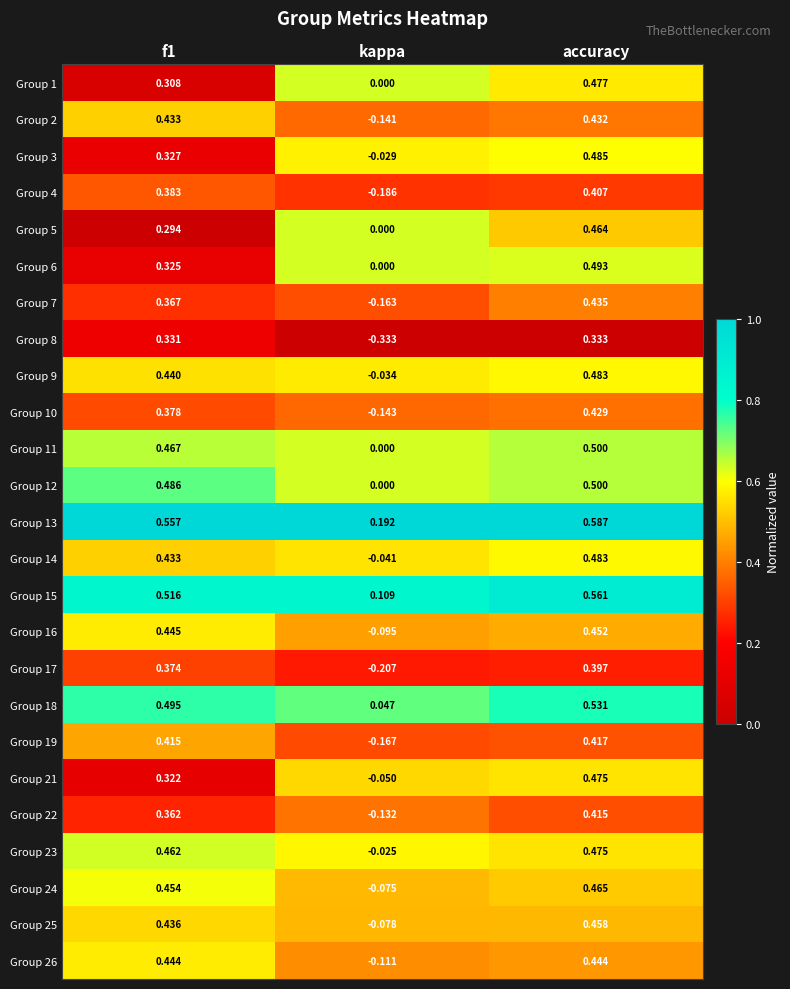

Is the value of Group 5 at accuracy greater than the value of Group 19 at kappa?

Yes